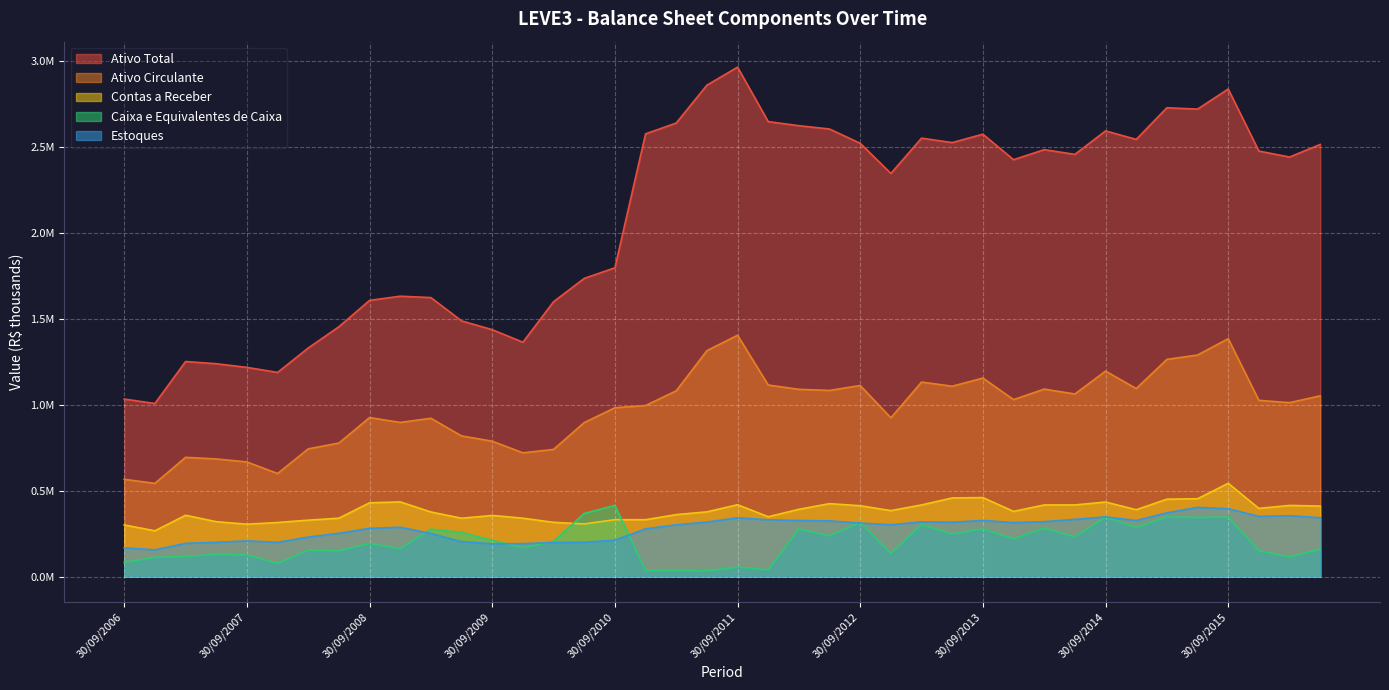

What is the difference between the highest and lowest values at 30/09/2013?

2297692.1